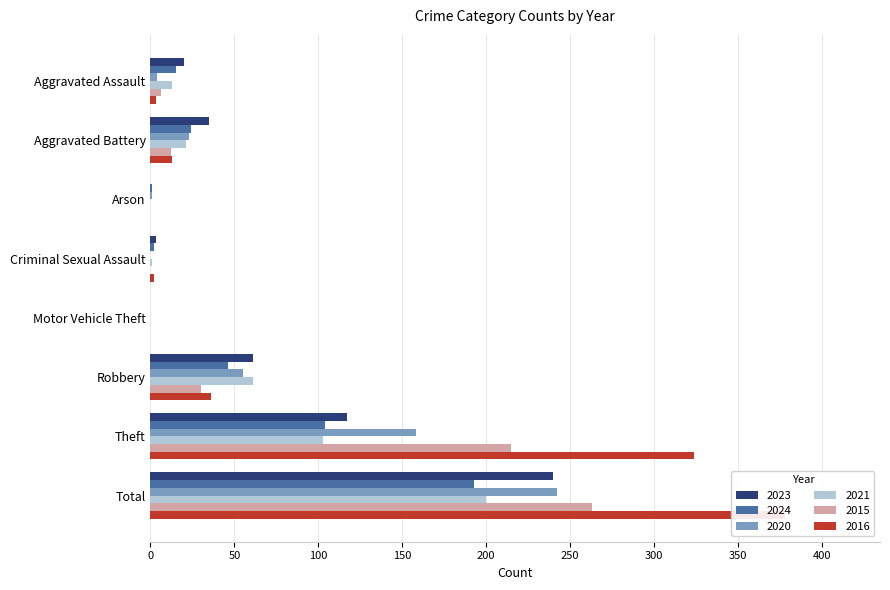

How many positive values does the 2016 series have?

6